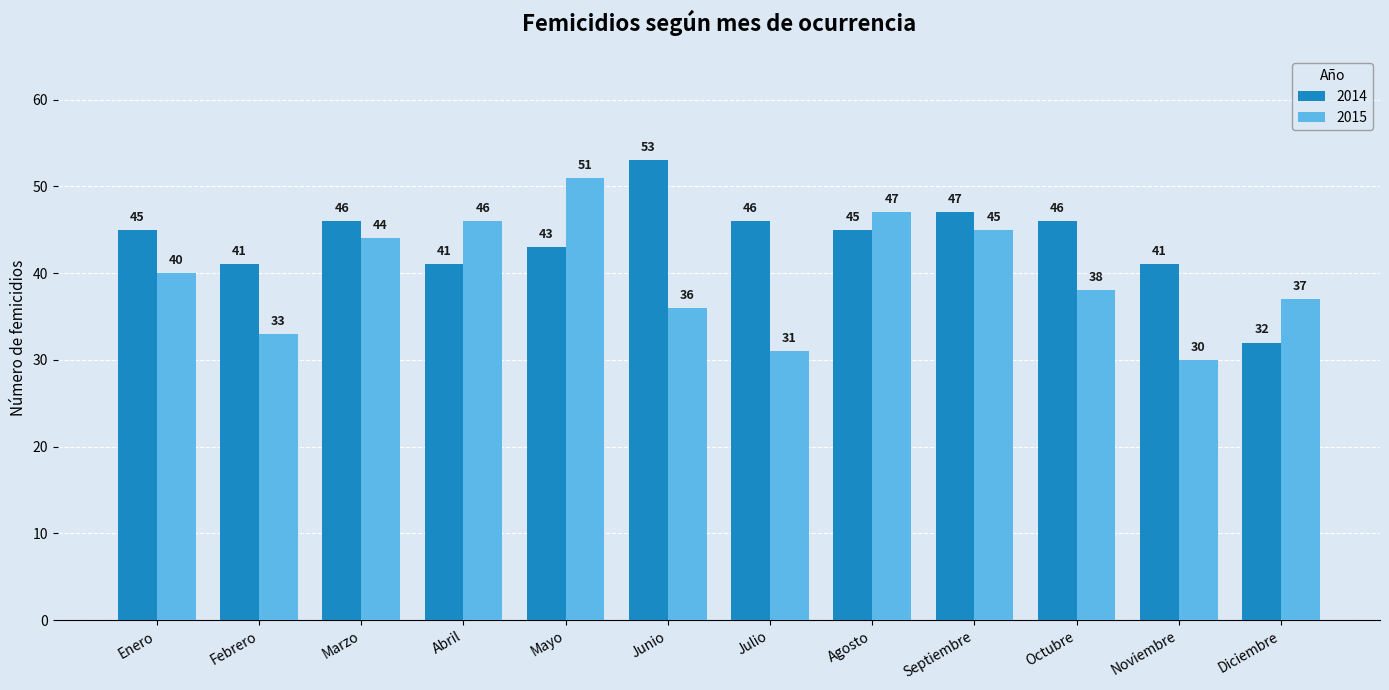

At Octubre, list the series in order from smallest to largest.

2015, 2014